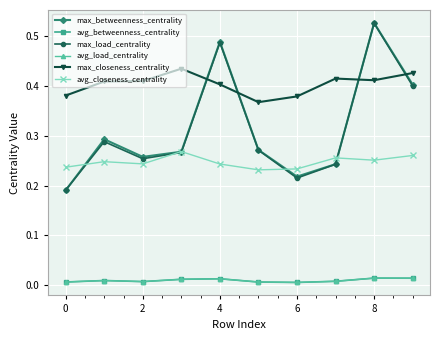

Reading right to left, extract all data points from this chart.

max_betweenness_centrality: 0.4	0.5	0.2	0.2	0.3	0.5	0.3	0.3	0.3	0.2
avg_betweenness_centrality: 0.0	0.0	0.0	0.0	0.0	0.0	0.0	0.0	0.0	0.0
max_load_centrality: 0.4	0.5	0.2	0.2	0.3	0.5	0.3	0.3	0.3	0.2
avg_load_centrality: 0.0	0.0	0.0	0.0	0.0	0.0	0.0	0.0	0.0	0.0
max_closeness_centrality: 0.4	0.4	0.4	0.4	0.4	0.4	0.4	0.4	0.4	0.4
avg_closeness_centrality: 0.3	0.3	0.3	0.2	0.2	0.2	0.3	0.2	0.2	0.2